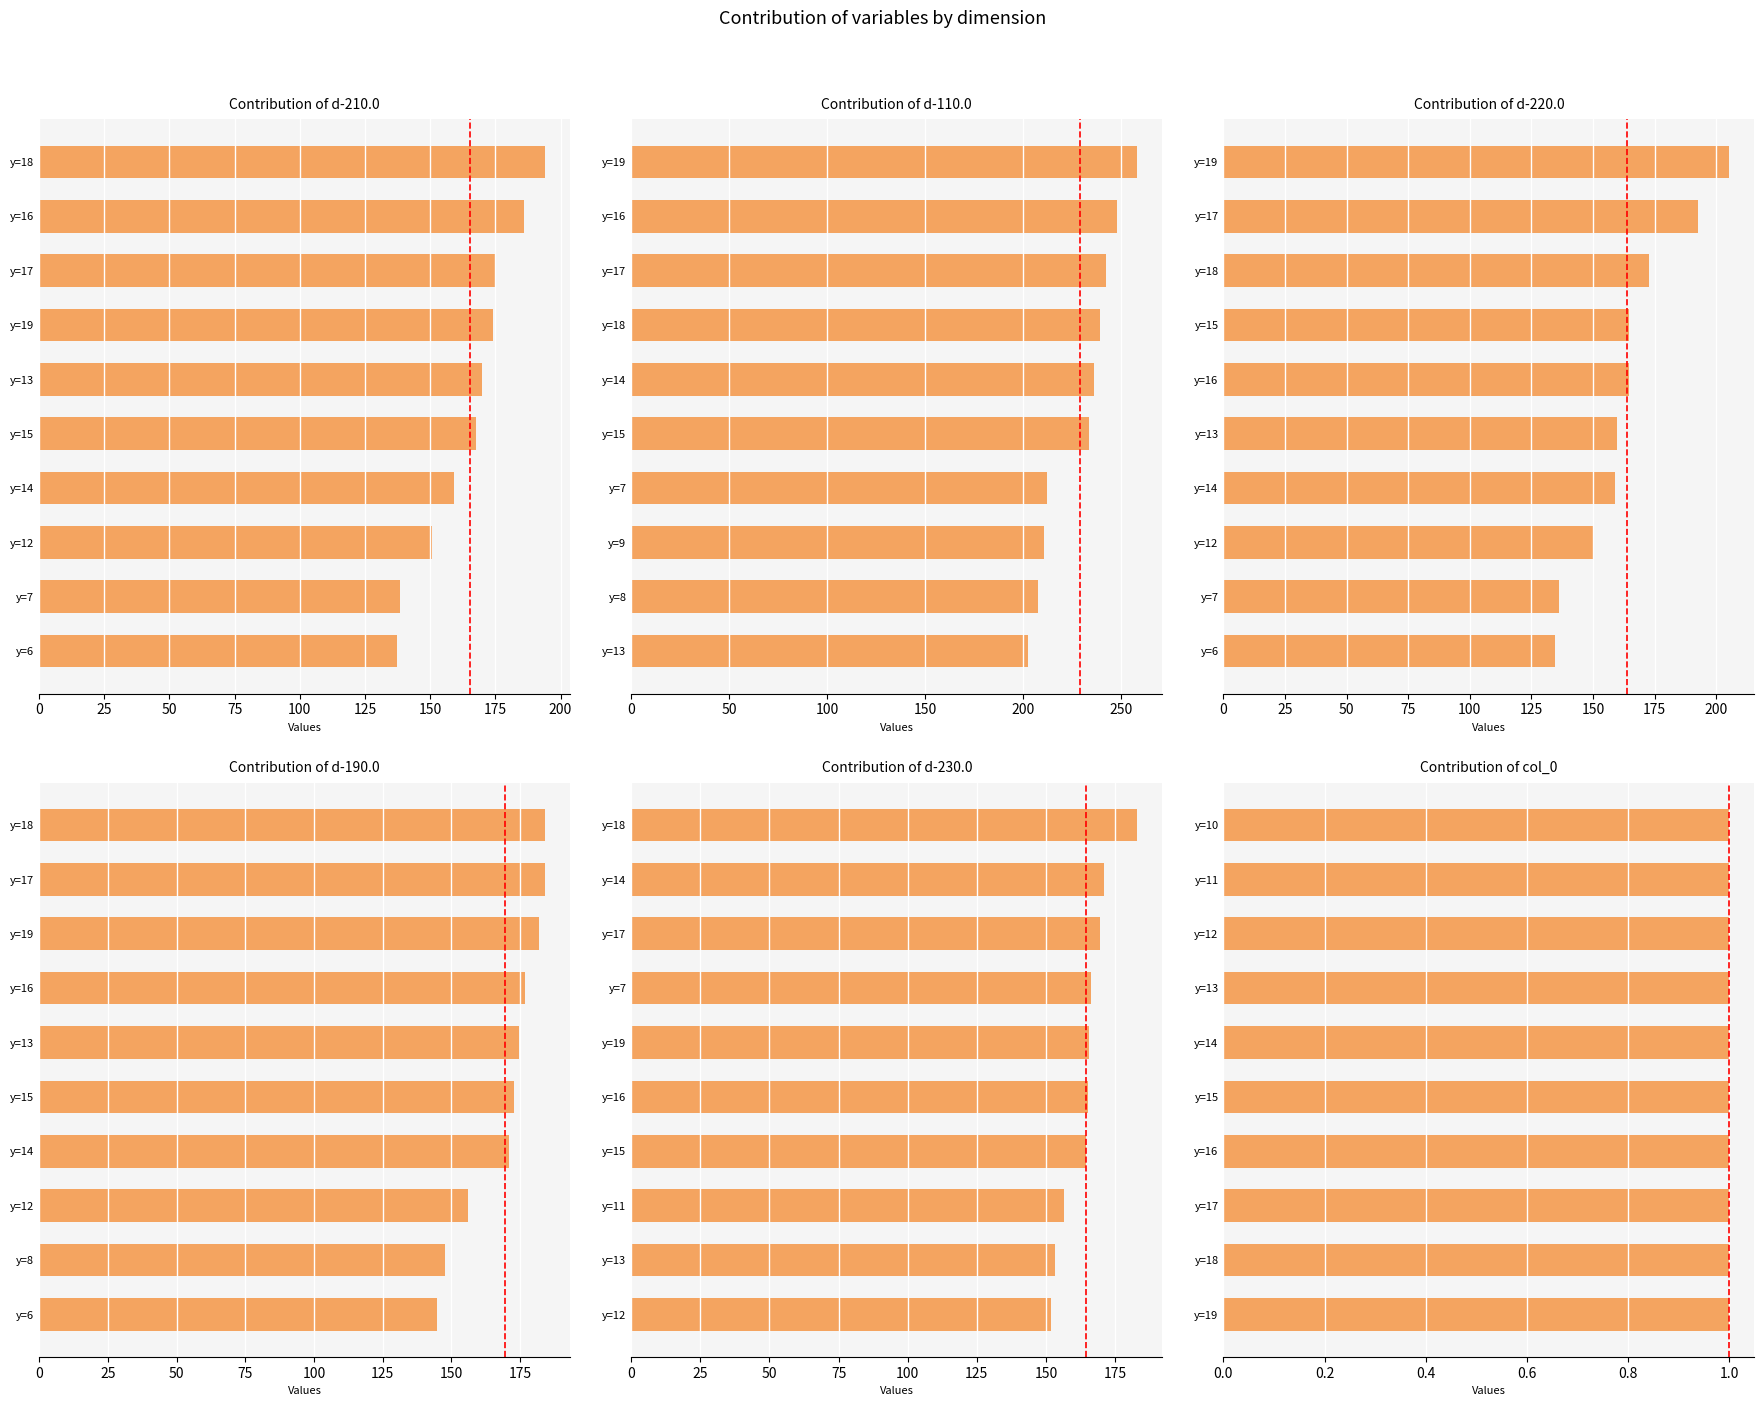

What is the difference between the maximum and minimum values in the d-210.0 series?

56.8